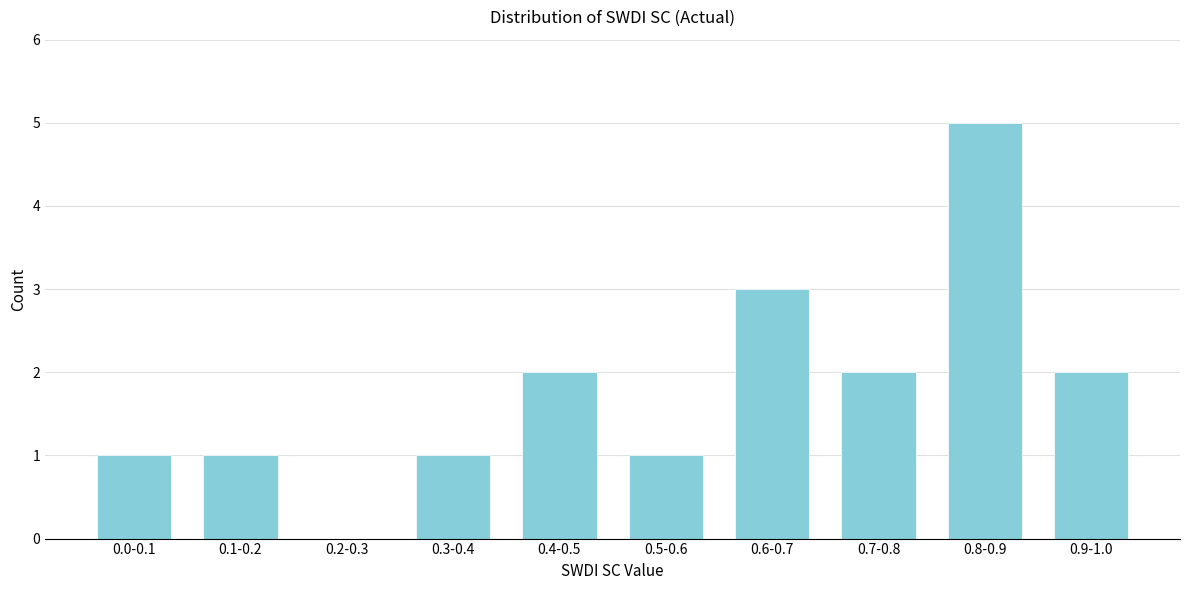

Reading left to right, list all the values displayed in this chart.

0.0-0.1=1	0.1-0.2=1	0.2-0.3=0	0.3-0.4=1	0.4-0.5=2	0.5-0.6=1	0.6-0.7=3	0.7-0.8=2	0.8-0.9=5	0.9-1.0=2